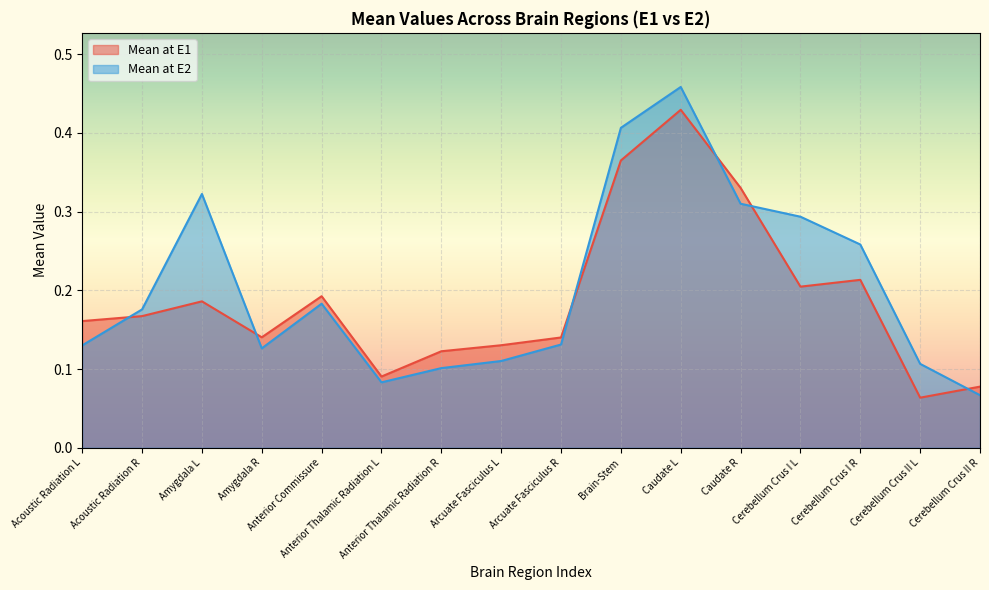

What is the average value of the Mean at E1 series?

0.2